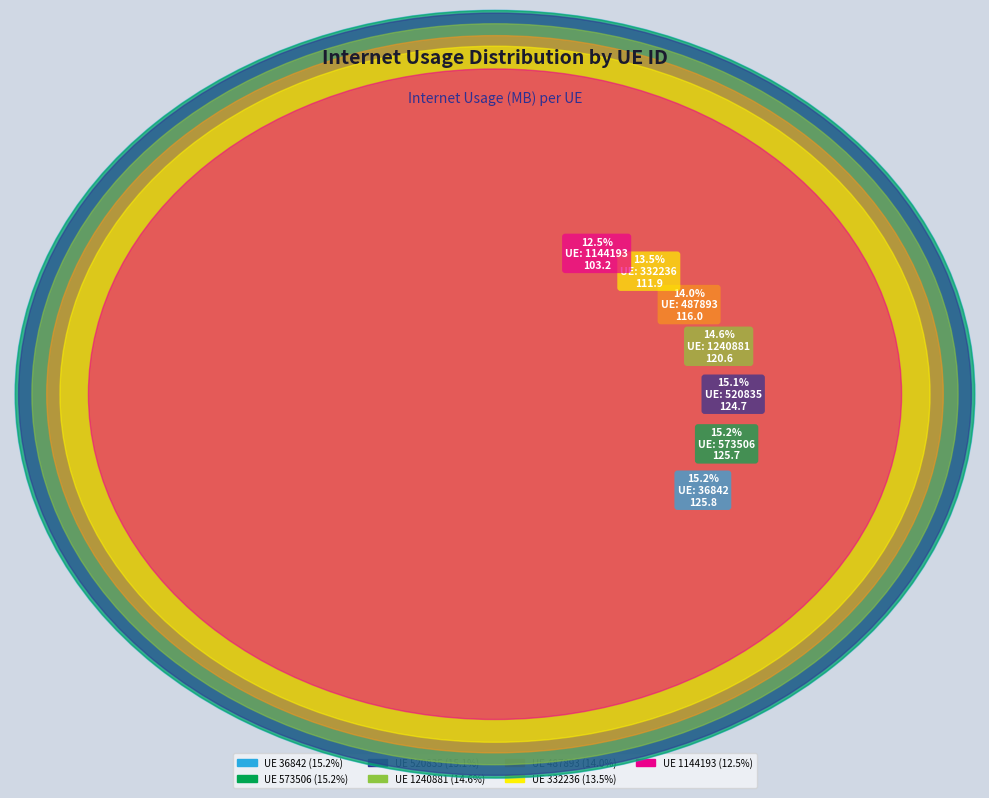

Is there any slice that represents more than half of the pie?

No